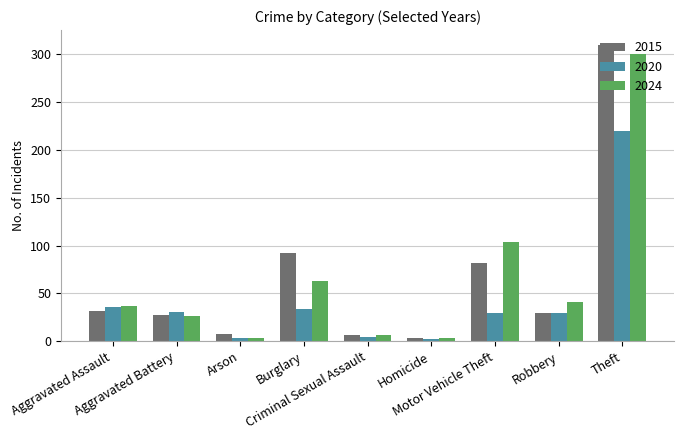

Which series has the largest range (max minus min)?

2015